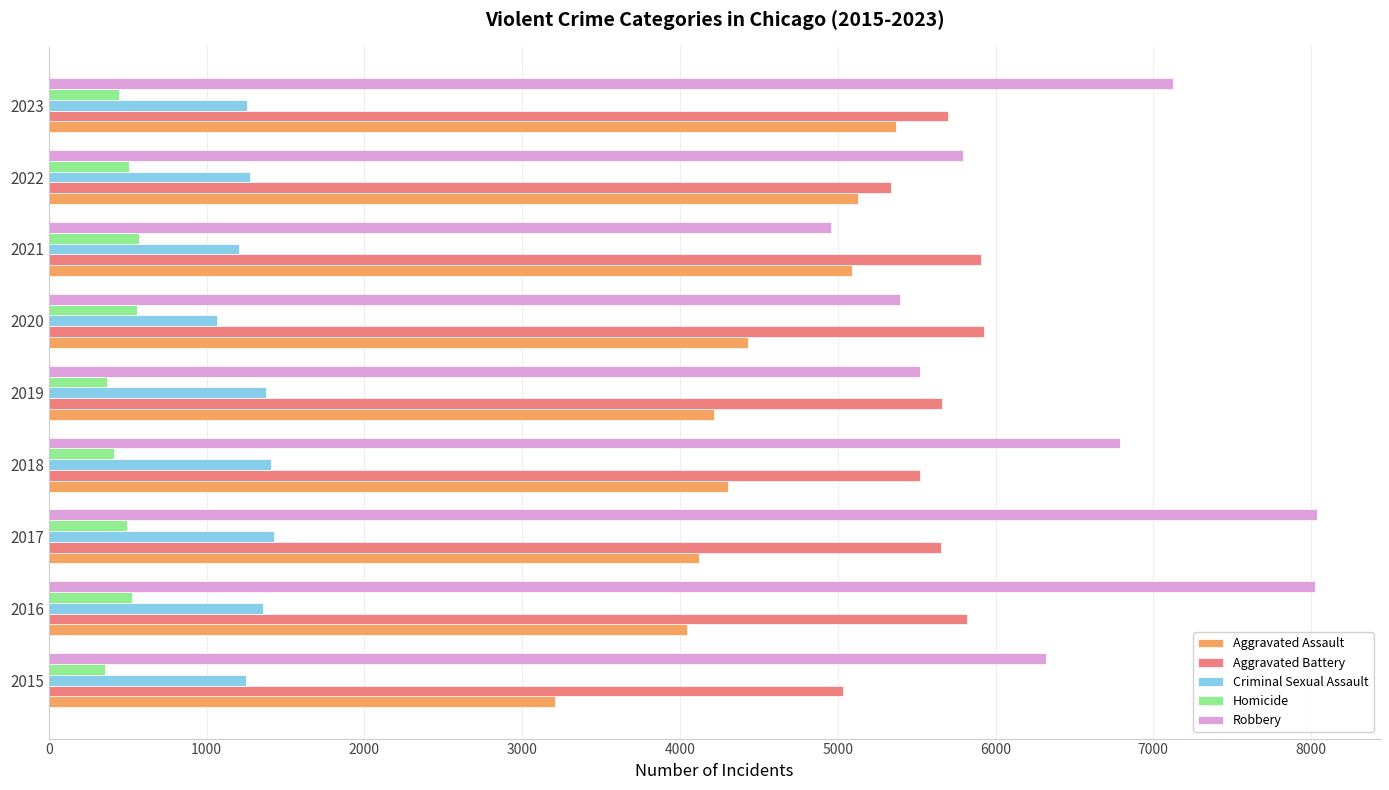

Which series has the largest total across all categories?

Robbery